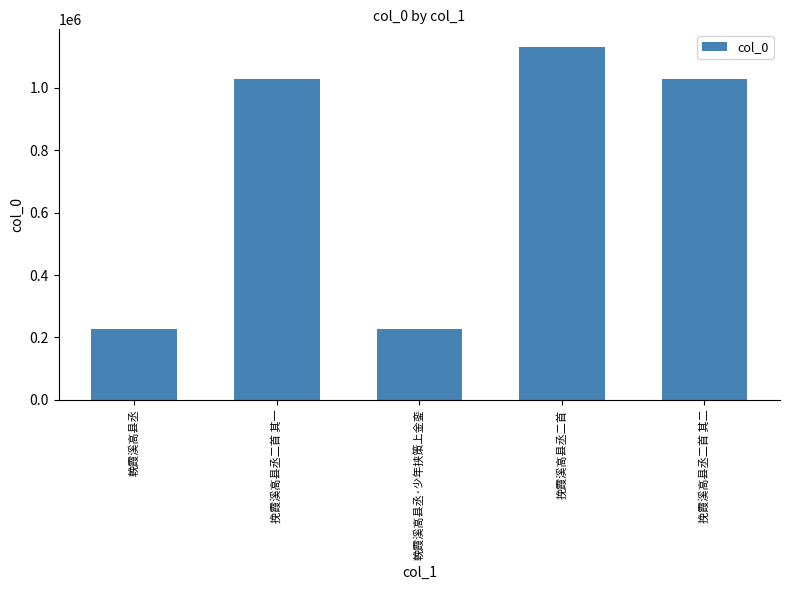

Approximately how many times larger is the value at 挽霞溪高县丞二首 其二 compared to 輓霞溪高县丞·少年挟策上金銮?

4.5